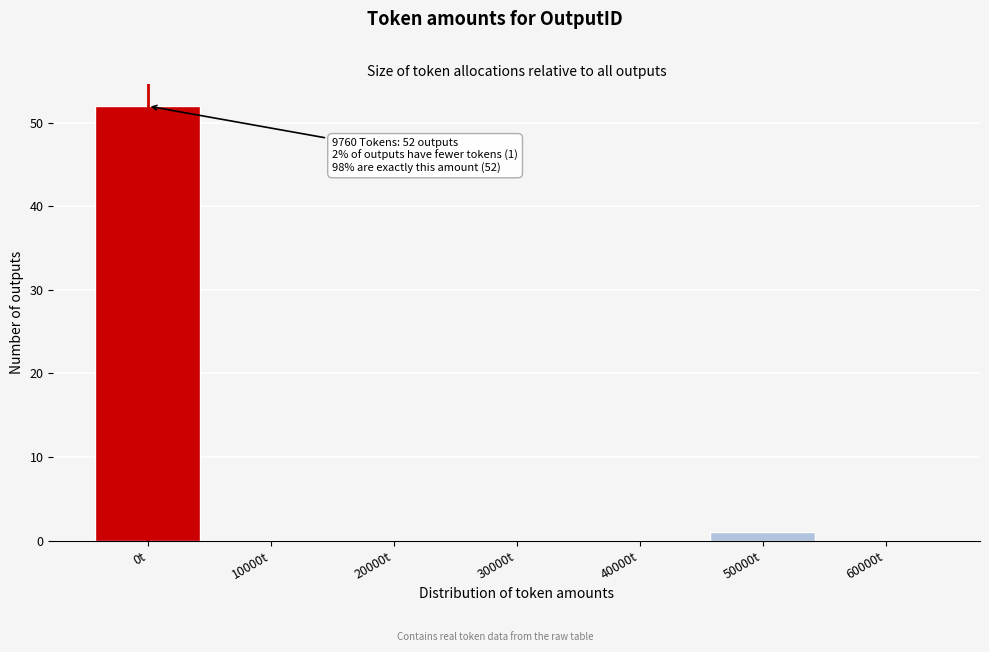

Reading left to right, extract all data points from this chart.

0t=52	10000t=0	20000t=0	30000t=0	40000t=0	50000t=1	60000t=0